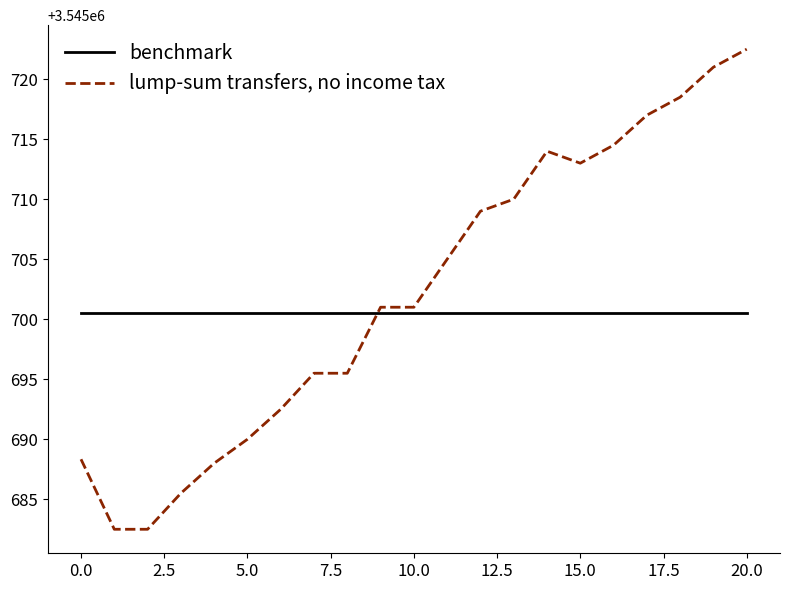

Reading left to right, extract all data points from this chart.

benchmark: 3545700.5	3545700.5	3545700.5	3545700.5	3545700.5	3545700.5	3545700.5	3545700.5	3545700.5	3545700.5	3545700.5	3545700.5	3545700.5	3545700.5	3545700.5	3545700.5	3545700.5	3545700.5	3545700.5	3545700.5	3545700.5
lump-sum transfers, no income tax: 3545688.3	3545682.5	3545682.5	3545685.5	3545688.0	3545690.0	3545692.5	3545695.5	3545695.5	3545701.0	3545701.0	3545705.0	3545709.0	3545710.0	3545714.0	3545713.0	3545714.5	3545717.0	3545718.5	3545721.0	3545722.5